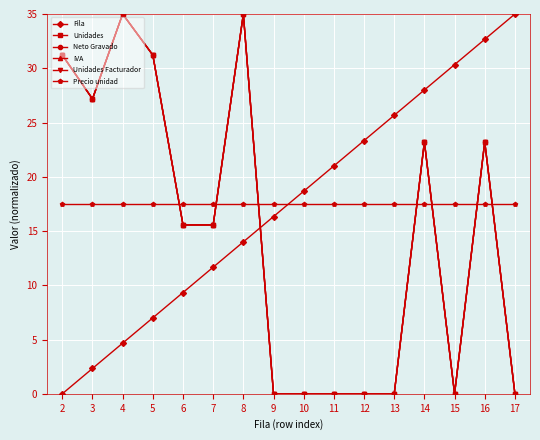

At which category does the chart reach its minimum across all series?

2